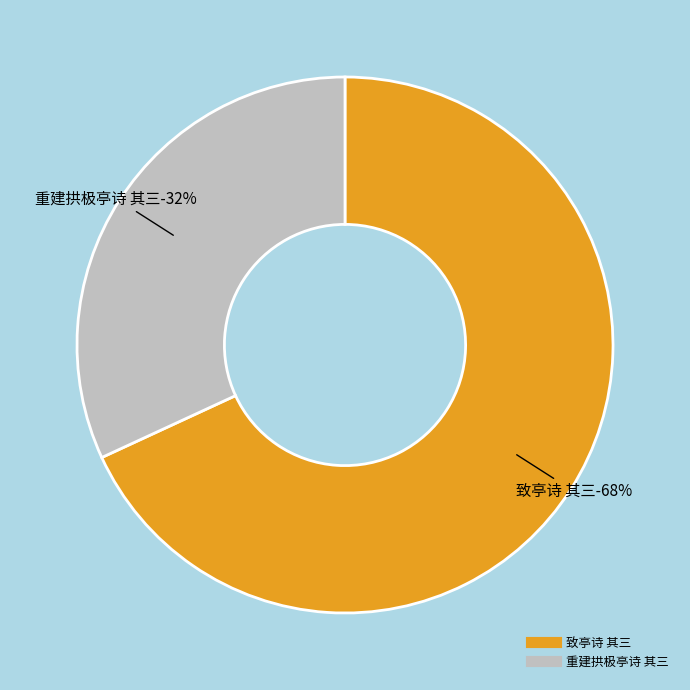

Which category has the biggest portion of the pie?

致亭诗 其三